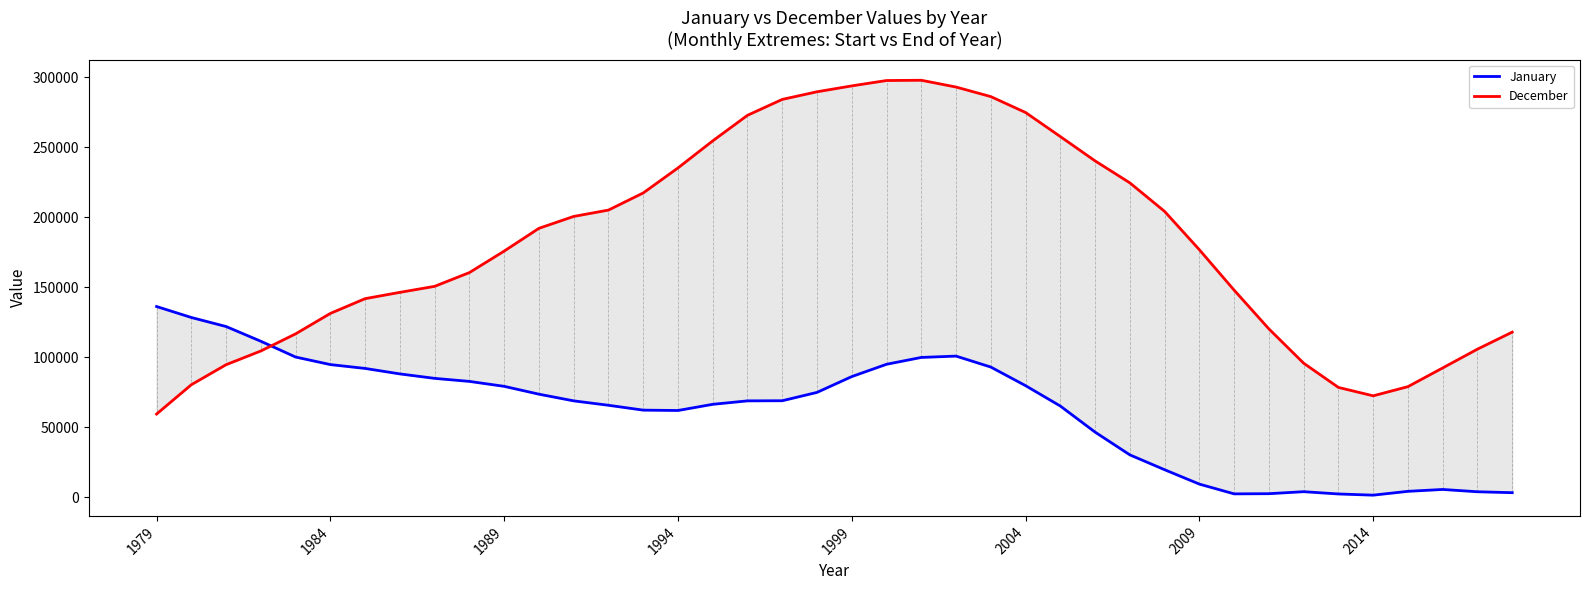

Which series has the largest range (max minus min)?

December